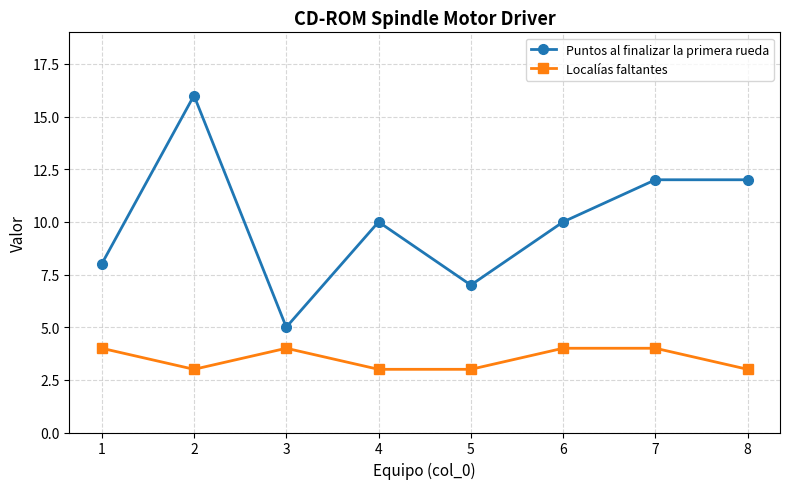

What is the average value of the Puntos al finalizar la primera rueda series?

10